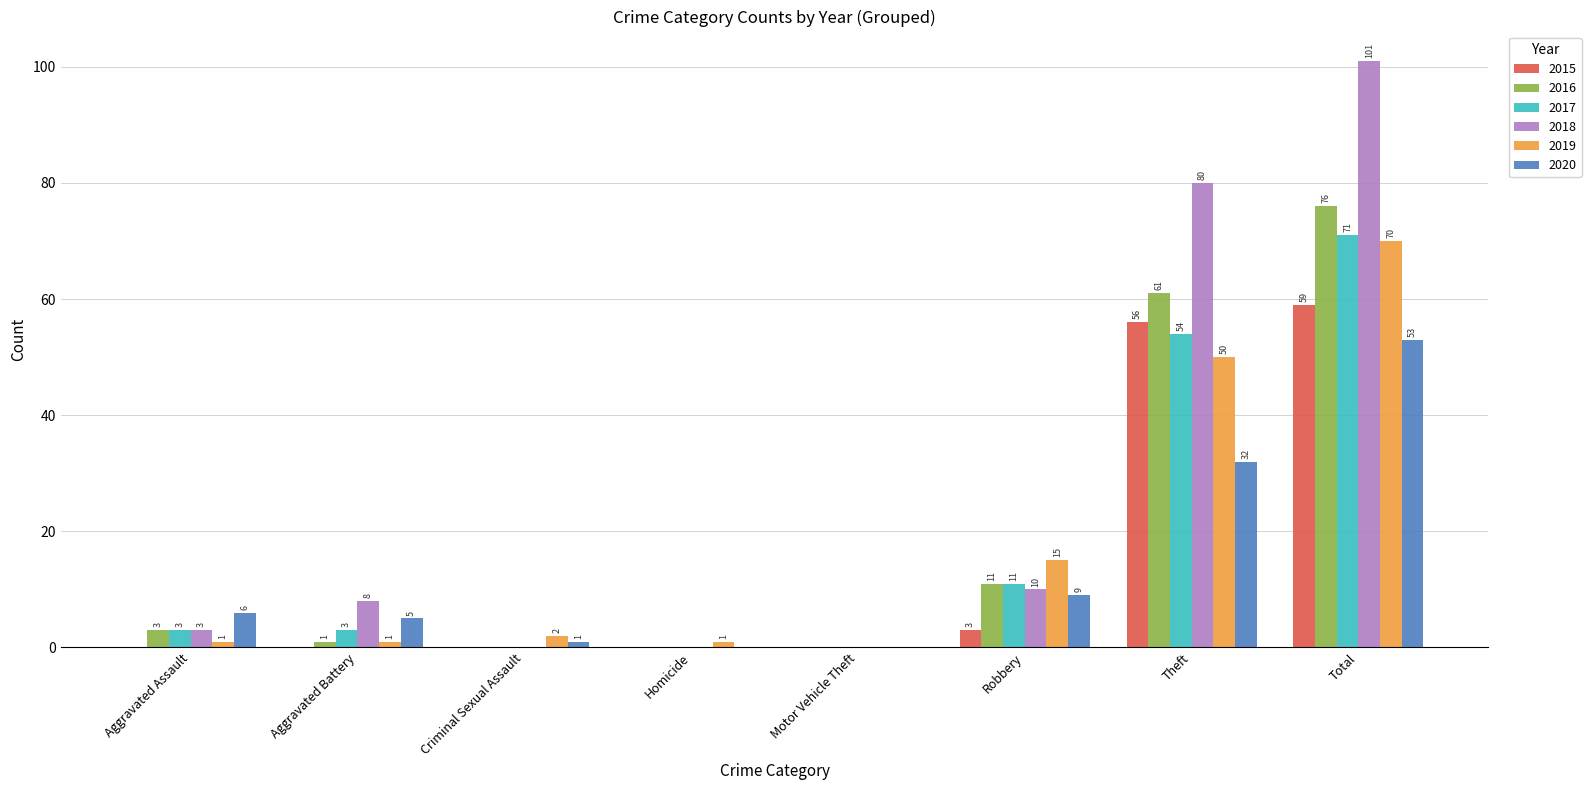

Which category has the highest value across all series?

Total